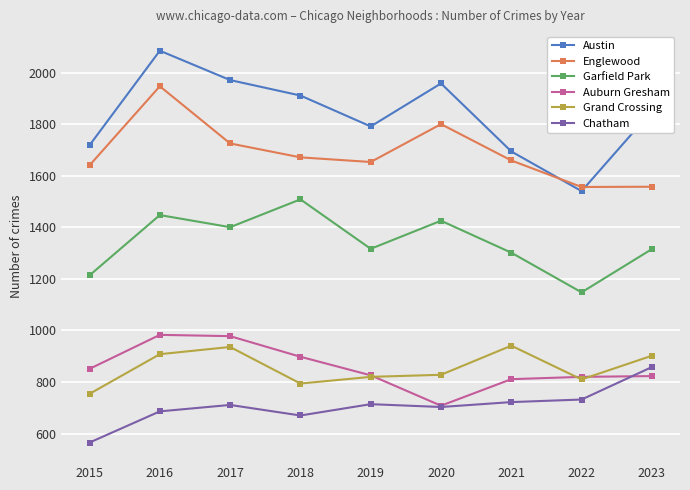

The Garfield Park series shows 1401 at 2017. True or false?

True